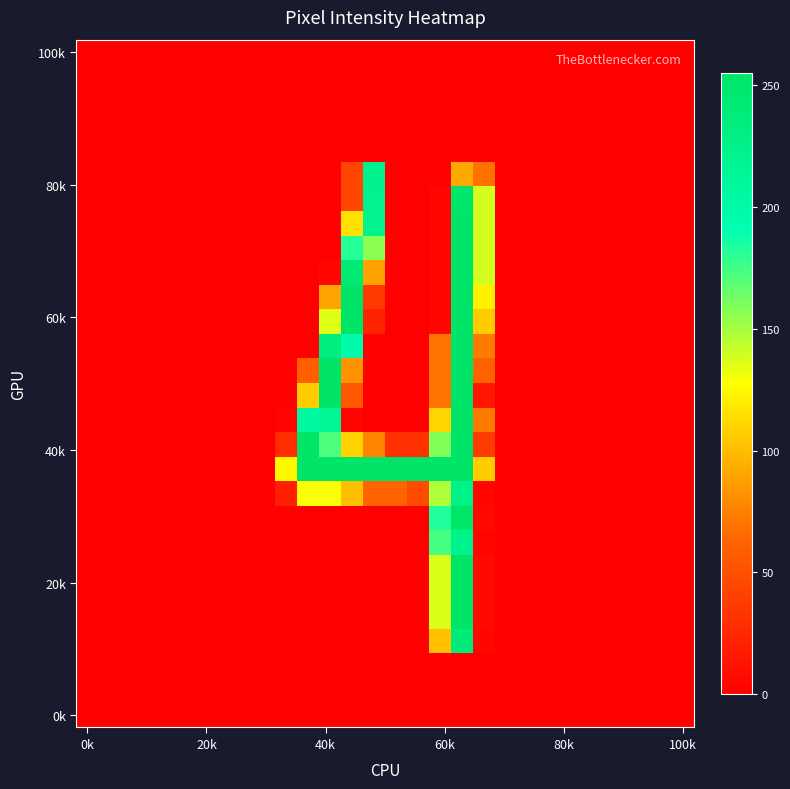

At which category is the sum across all series the highest?

17